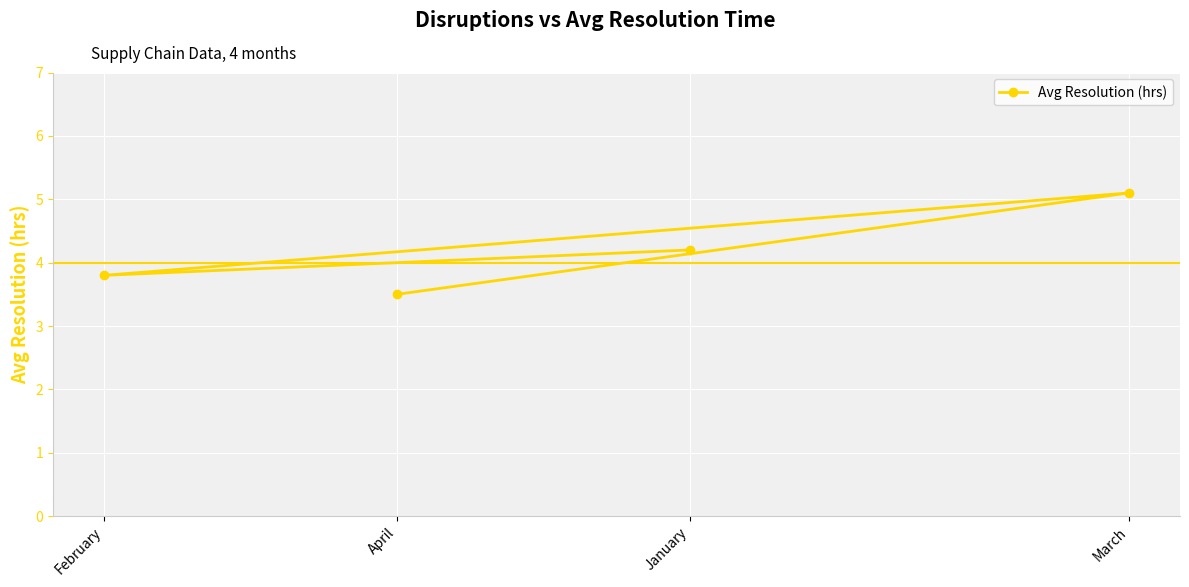

Which has a higher value, April or January?

January